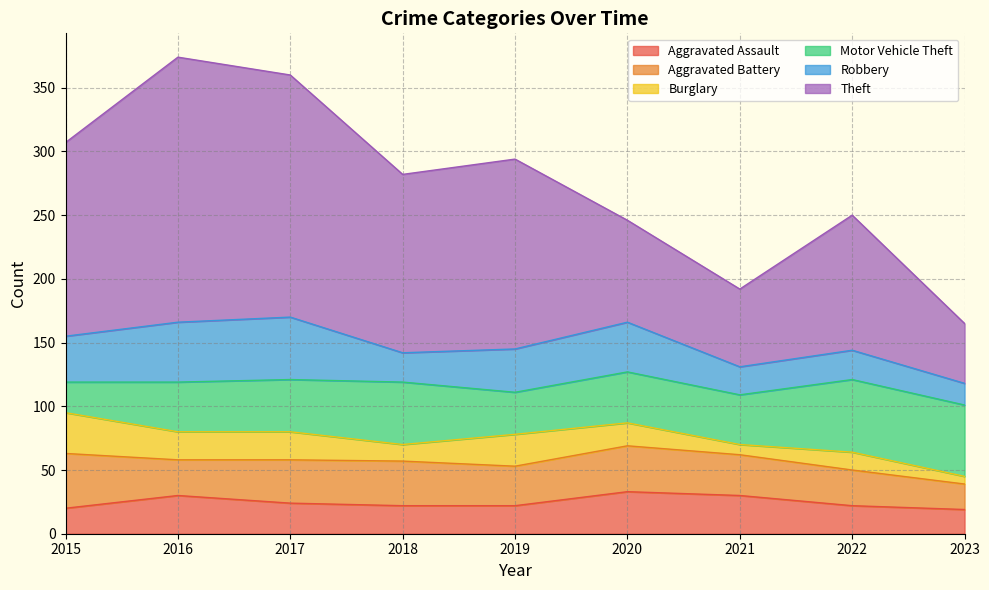

Is it true that Theft equals 229 at 2019?

False